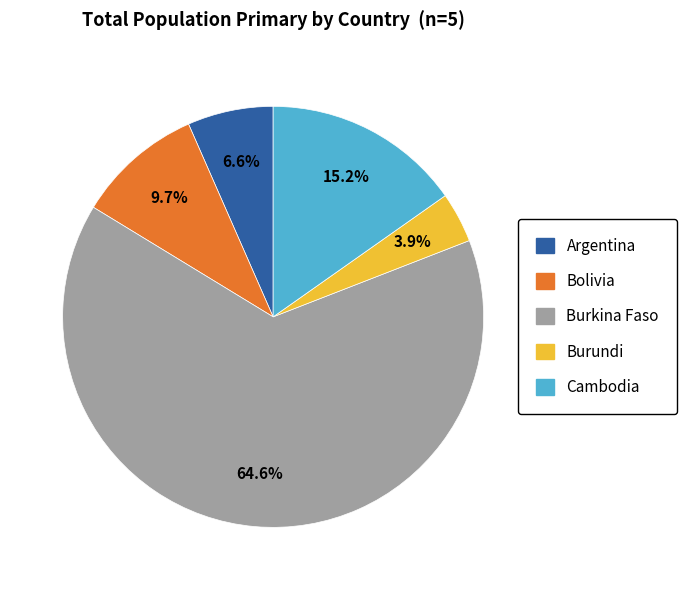

To the nearest percent, what is the difference between the largest and smallest slice percentages?

61%